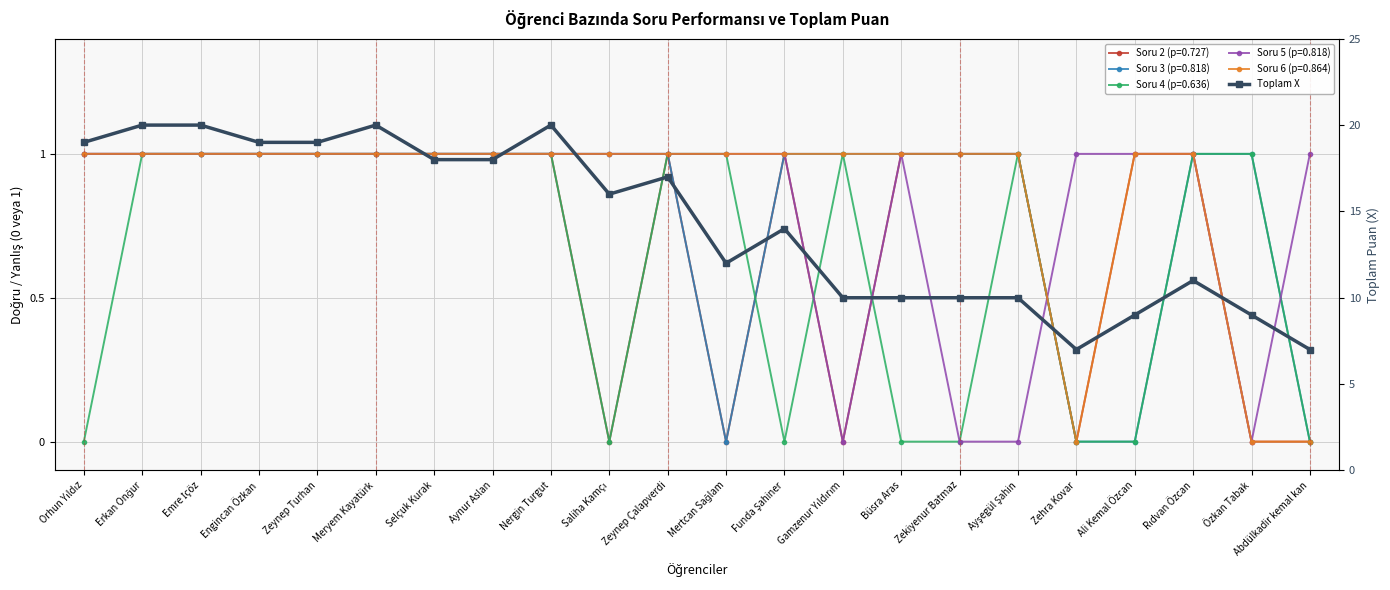

Rank the categories by value from lowest to highest.

Zehra Kovar, Abdülkadir kemal kan, Ali Kemal Özcan, Özkan Tabak, Gamzenur Yıldırım, Büsra Aras, Zekiyenur Batmaz, Ayşegül Şahin, Rıdvan Özcan, Mertcan Sağlam, Funda Şahiner, Saliha Kamçı, Zeynep Çalapverdi, Selçuk Kurak, Aynur Aslan, Orhun Yıldız, Engincan Özkan, Zeynep Turhan, Erkan Onğur, Emre İçöz, Meryem Kayatürk, Nergin Turgut